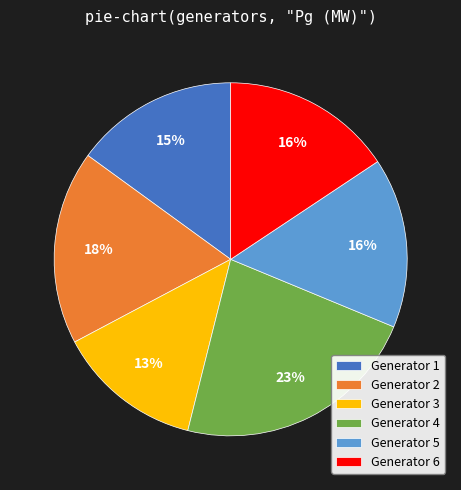

To the nearest percent, what percentage of the pie is Generator 1?

15%